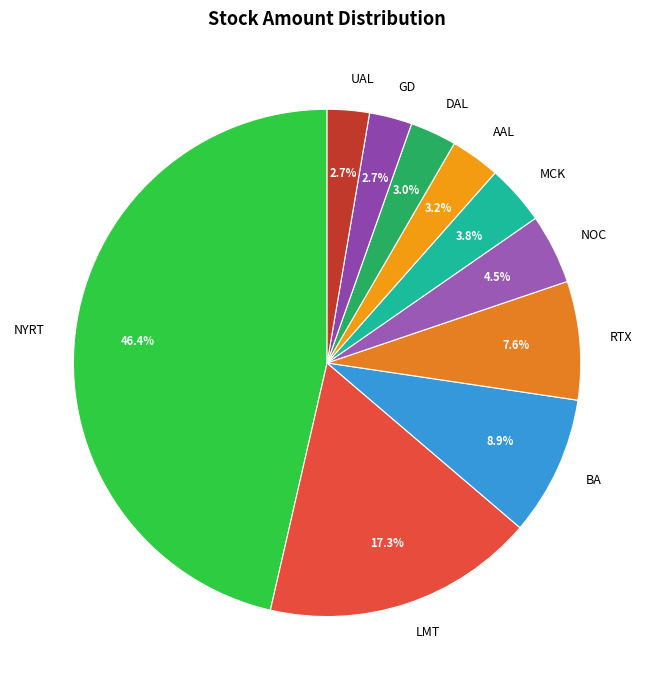

Approximately how many times larger is the value at DAL compared to UAL?

1.1